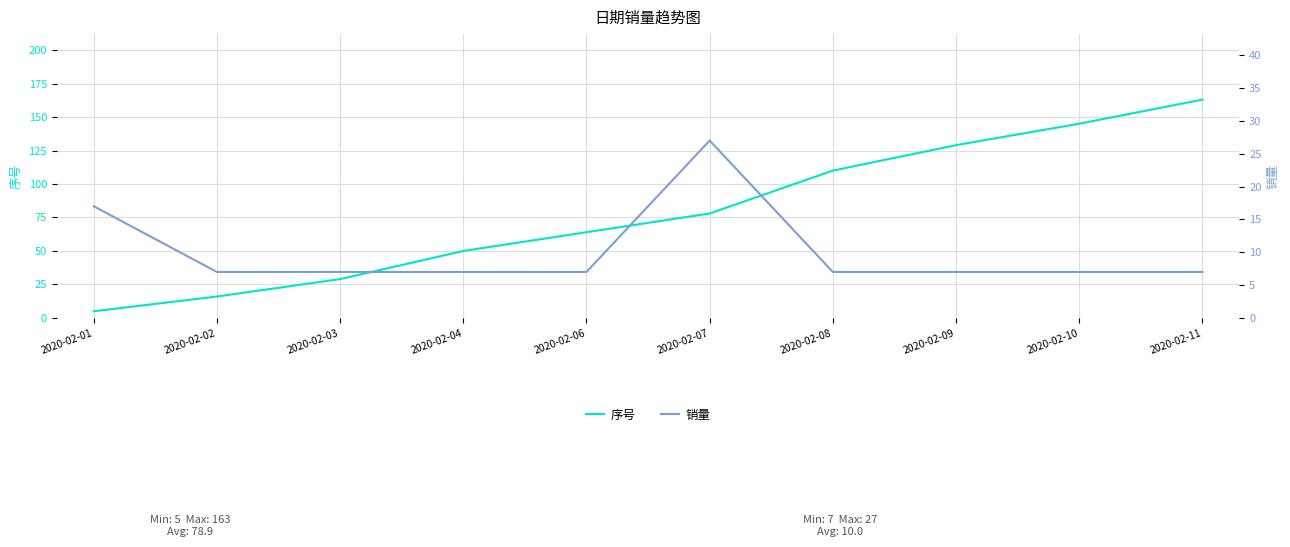

Reading right to left, list all the values displayed in this chart.

序号: 2020-02-11=163	2020-02-10=145	2020-02-09=129	2020-02-08=110	2020-02-07=78	2020-02-06=64	2020-02-04=50	2020-02-03=29	2020-02-02=16	2020-02-01=5
销量: 2020-02-11=7	2020-02-10=7	2020-02-09=7	2020-02-08=7	2020-02-07=27	2020-02-06=7	2020-02-04=7	2020-02-03=7	2020-02-02=7	2020-02-01=17